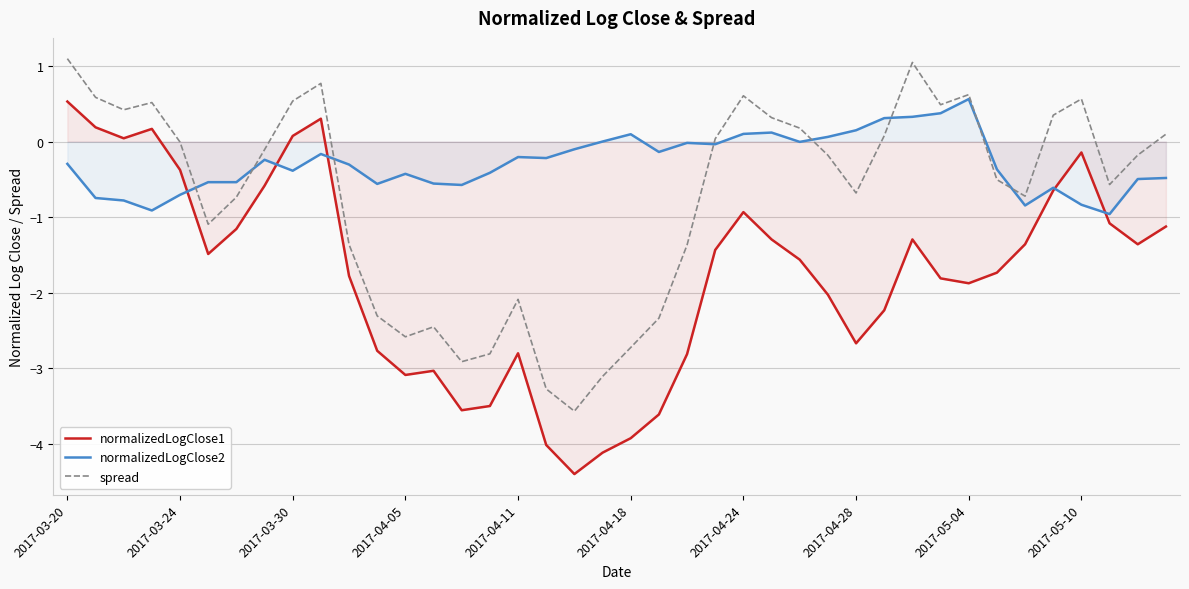

What value does the spread series have at 35?

0.3